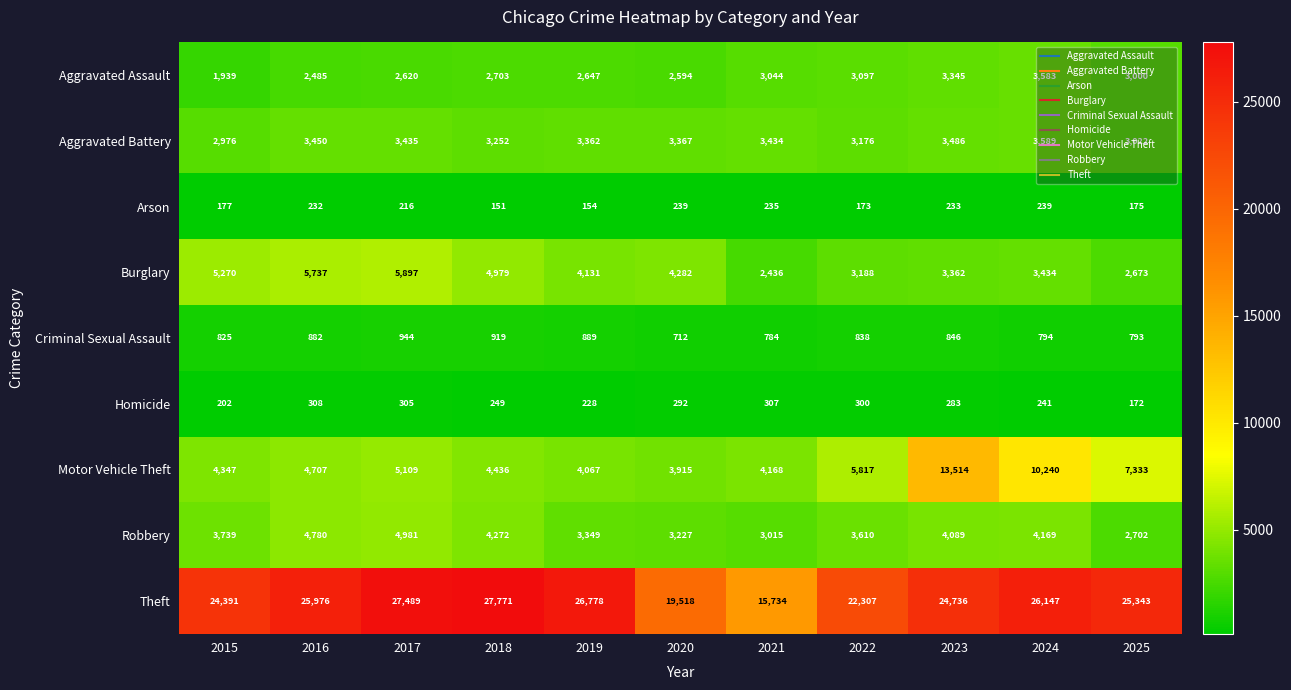

Which series has the largest range (max minus min)?

Theft